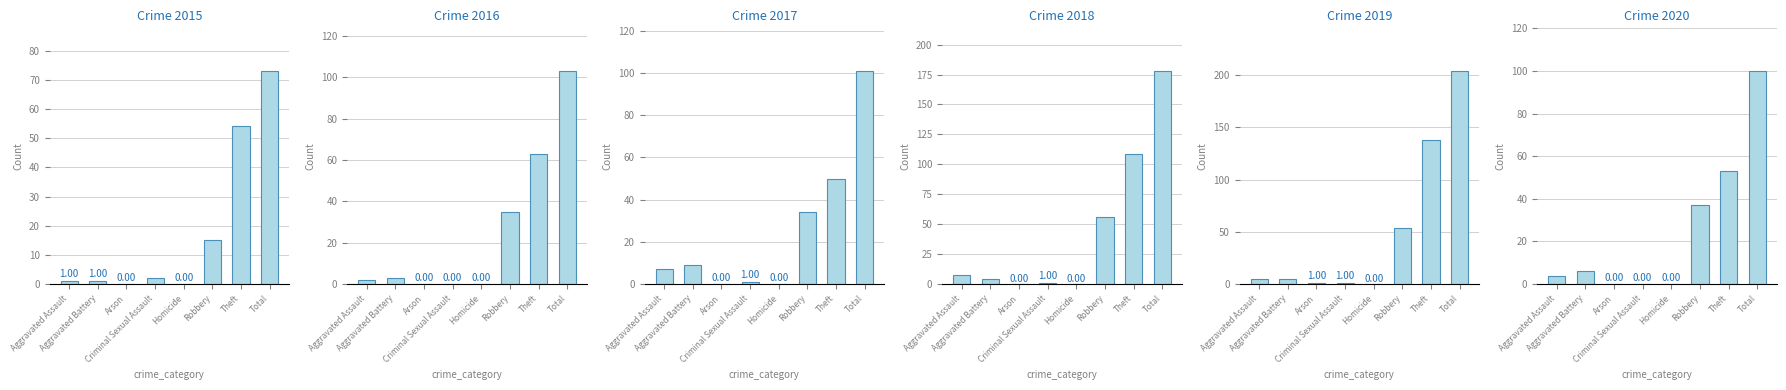

How many data points in 2016 are above 3?

3